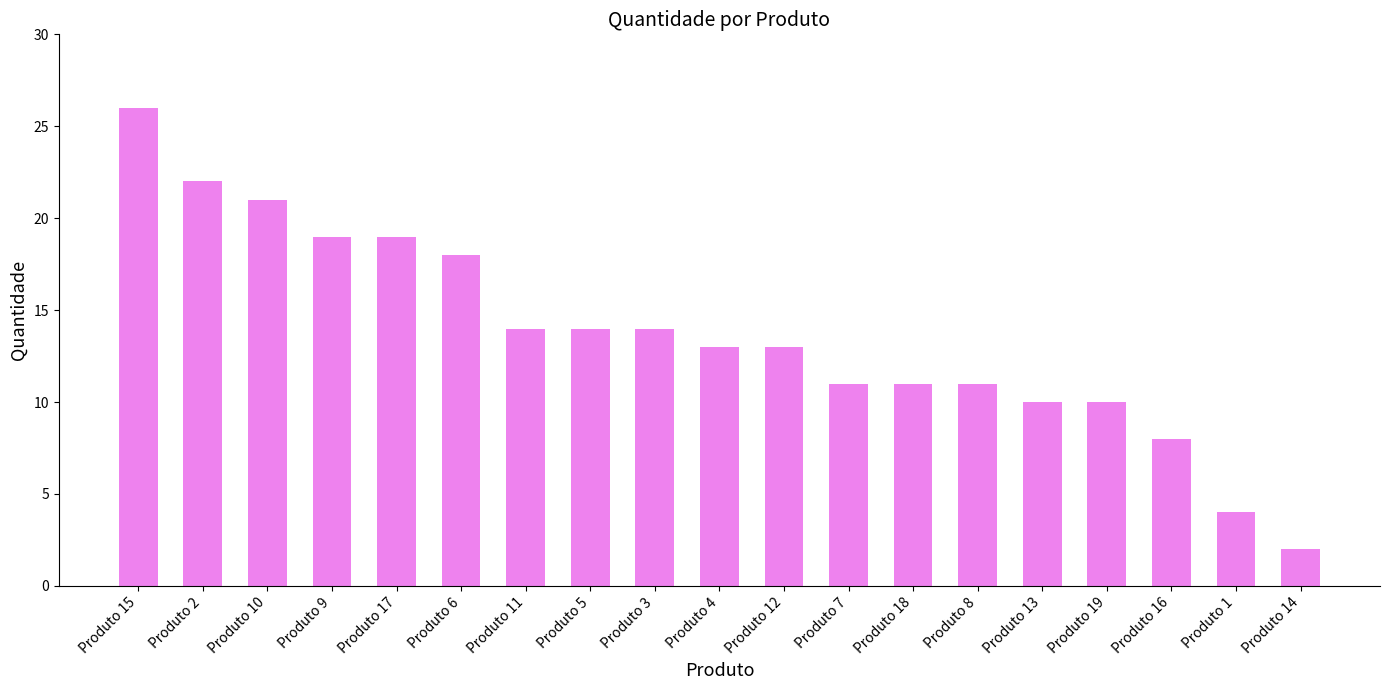

What is the ratio of the value at Produto 14 to the value at Produto 11?

0.1